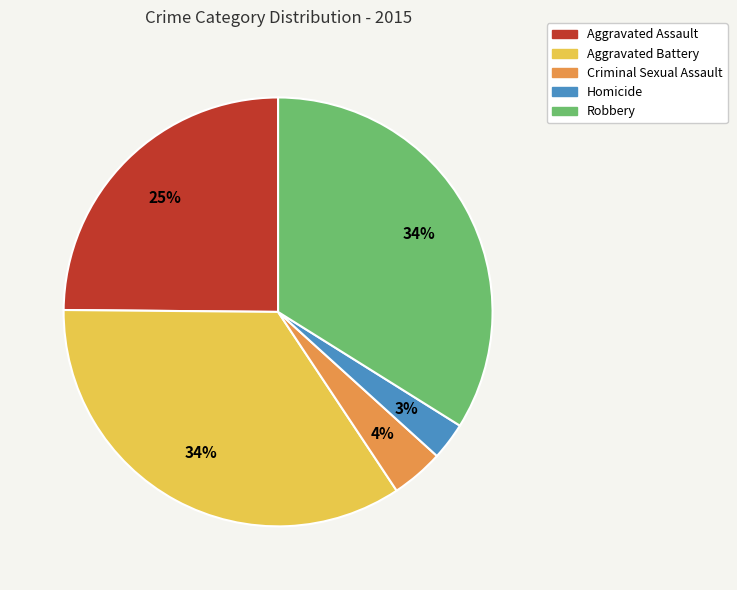

Is Criminal Sexual Assault the majority of the pie?

No